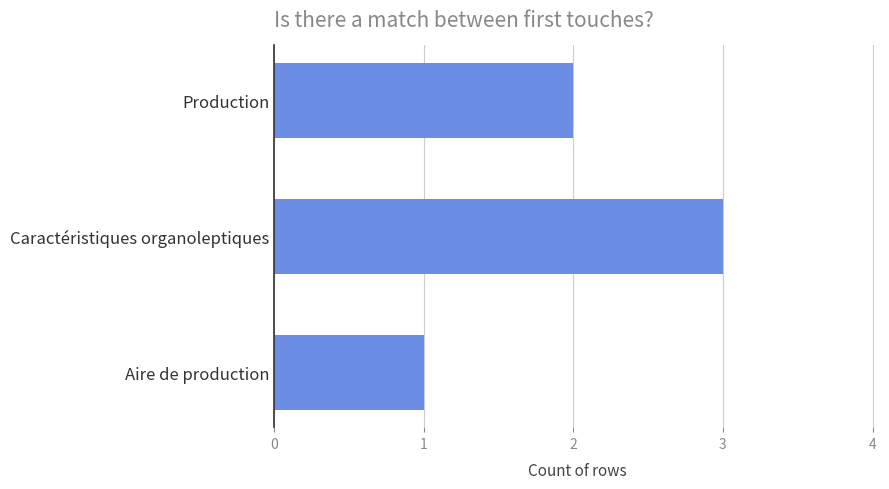

Approximately how many times larger is the value at Aire de production compared to Production?

0.5